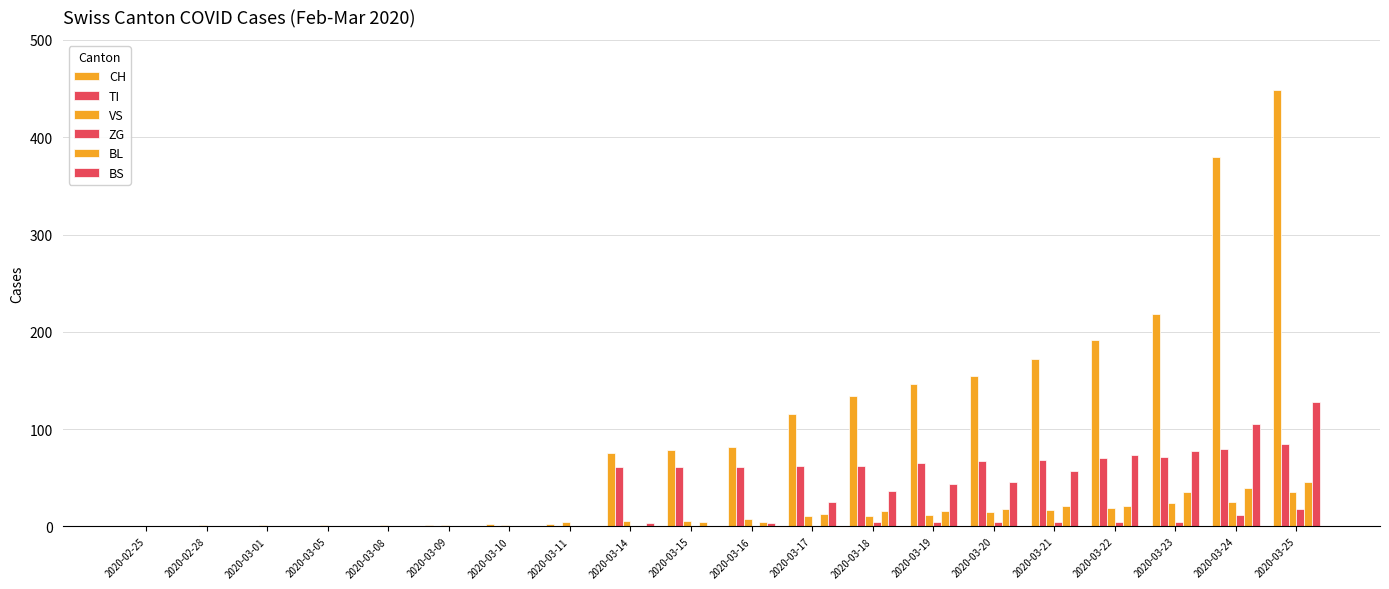

Which category has the highest value across all series?

2020-03-25